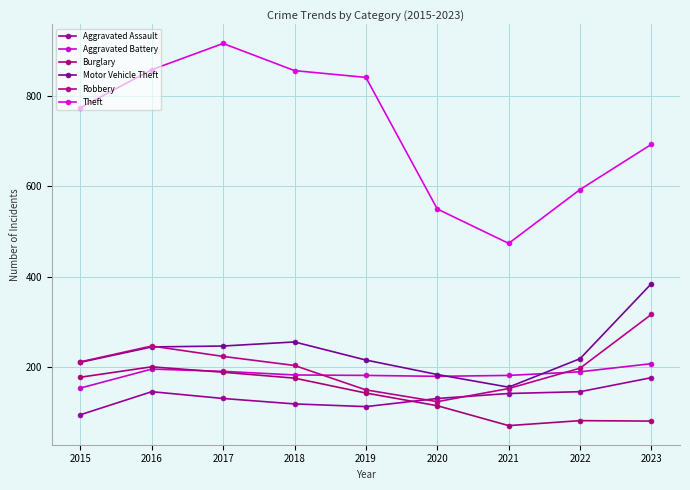

What is the value of the Burglary point at the 1st from the left?

178